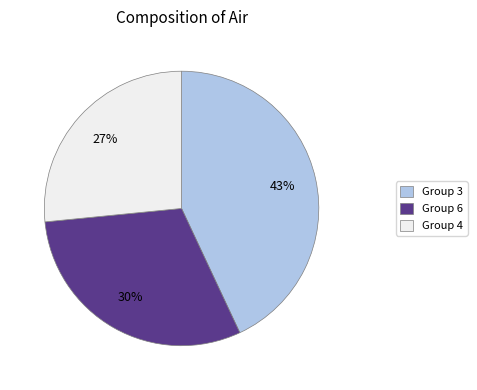

Is it true that Group 4 is 36% of the pie?

False